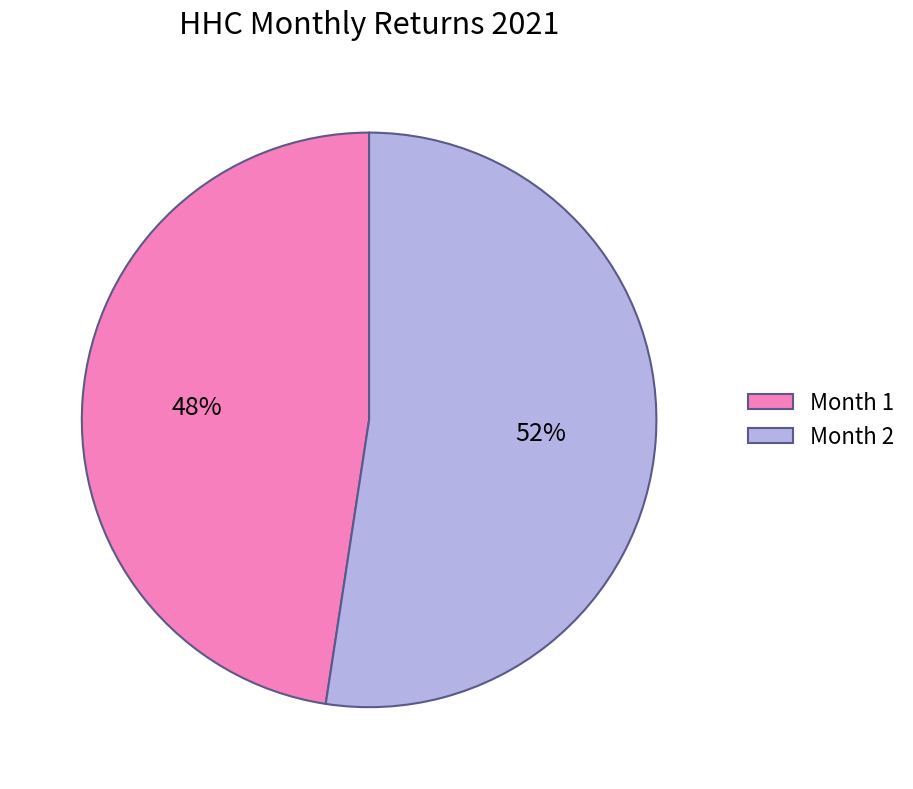

True or false: Month 2 accounts for 52% of the total.

True